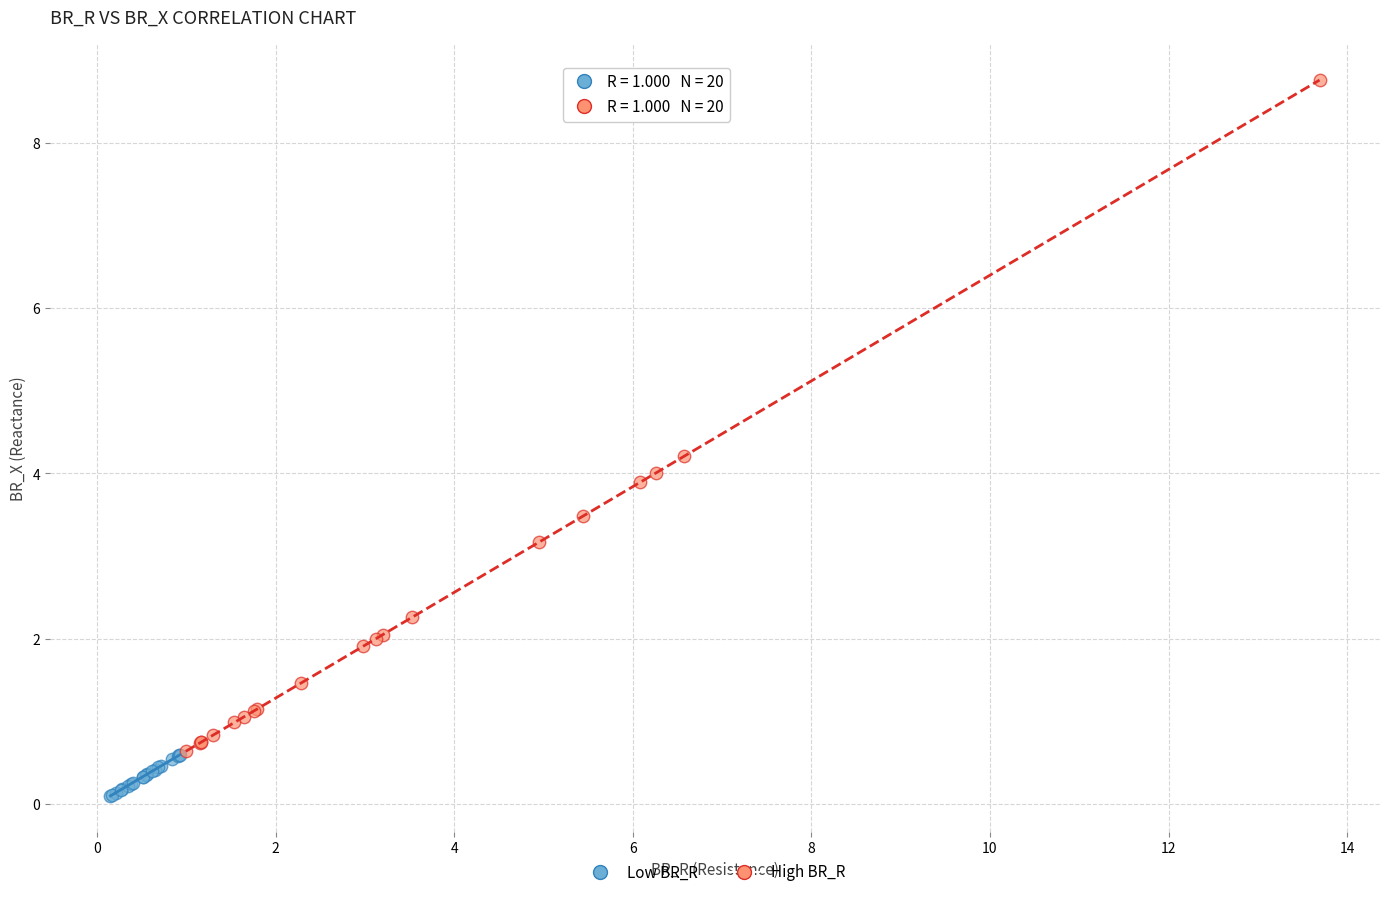

Which series reaches the maximum Y coordinate?

High BR_R